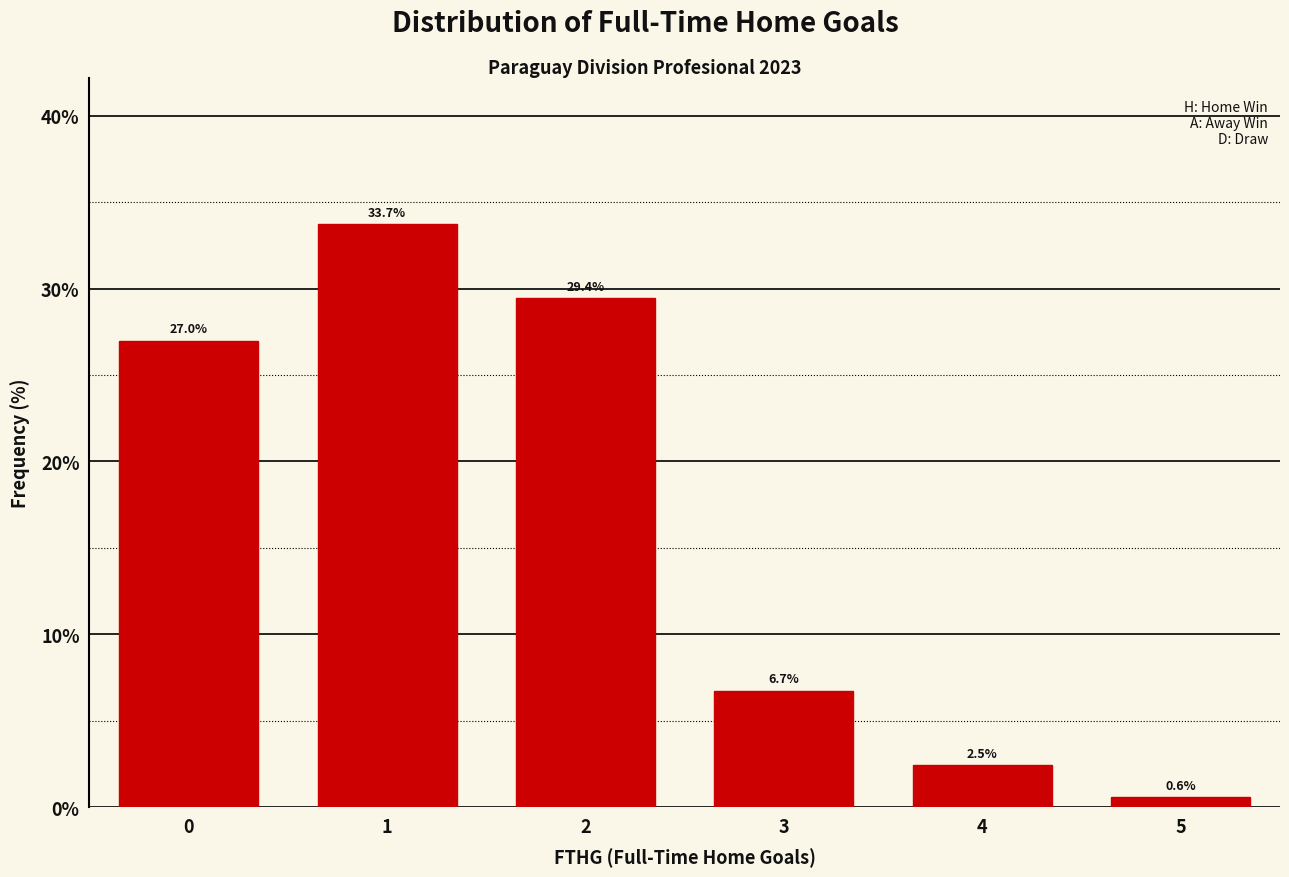

Reading left to right, what are all the values shown in this chart?

27.0	33.7	29.4	6.7	2.5	0.6